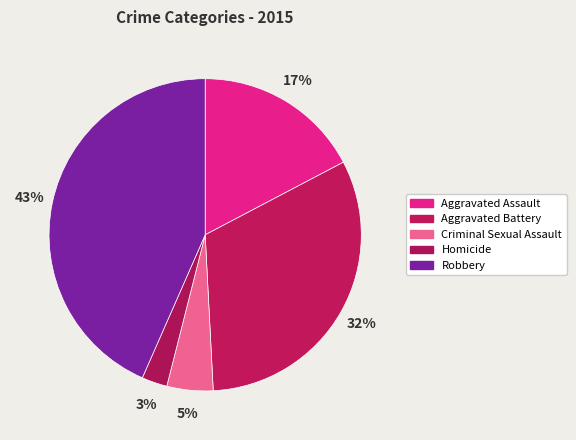

Is there a majority slice in this chart?

No